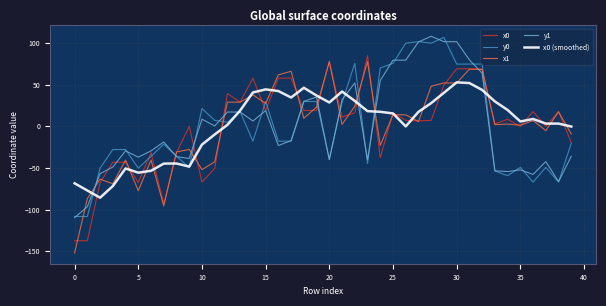

What is the lowest value of the y1 series?

-109.6